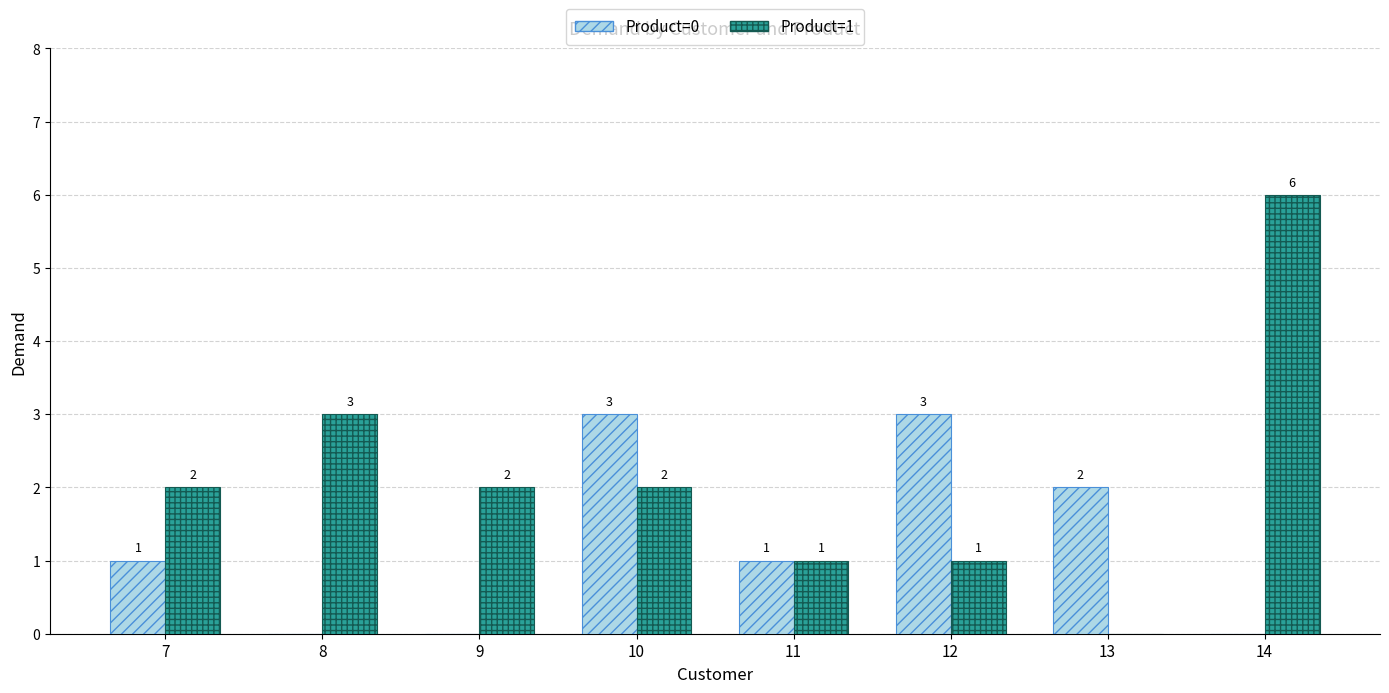

The Product=1 series shows 1 at 14. True or false?

False